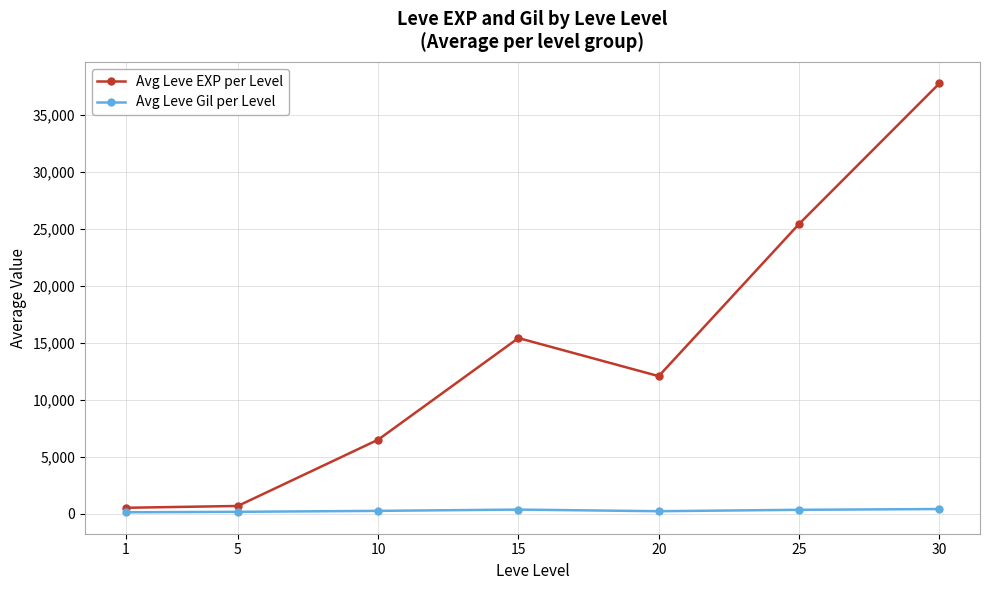

At which category does the chart reach its peak across all series?

30